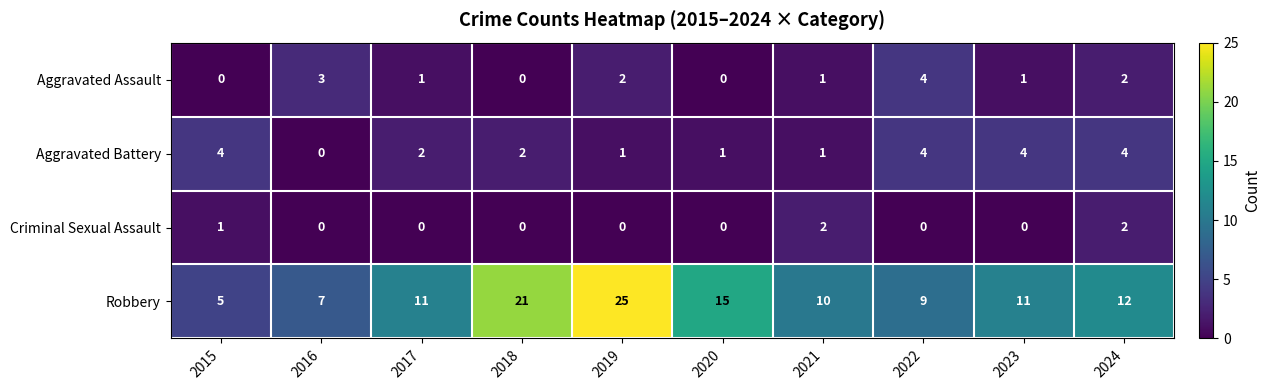

Which category has the highest value across all series?

2019